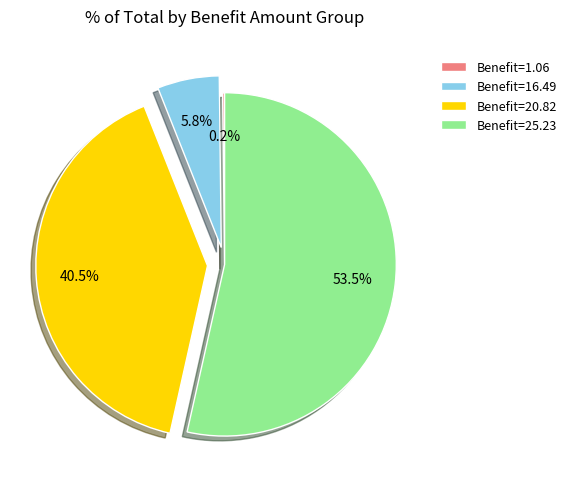

To the nearest percent, what is the average slice percentage?

25%